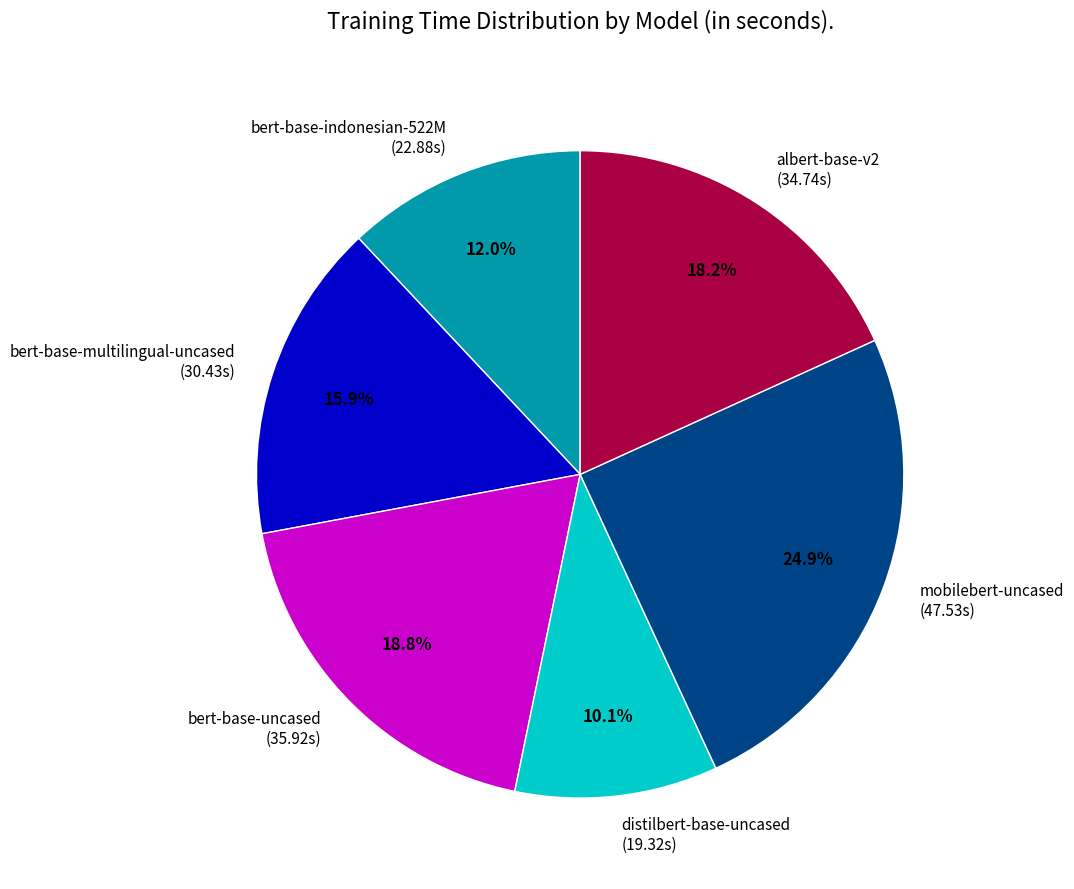

Between albert-base-v2 (34.74s) and bert-base-indonesian-522M (22.88s), which is larger?

albert-base-v2 (34.74s)